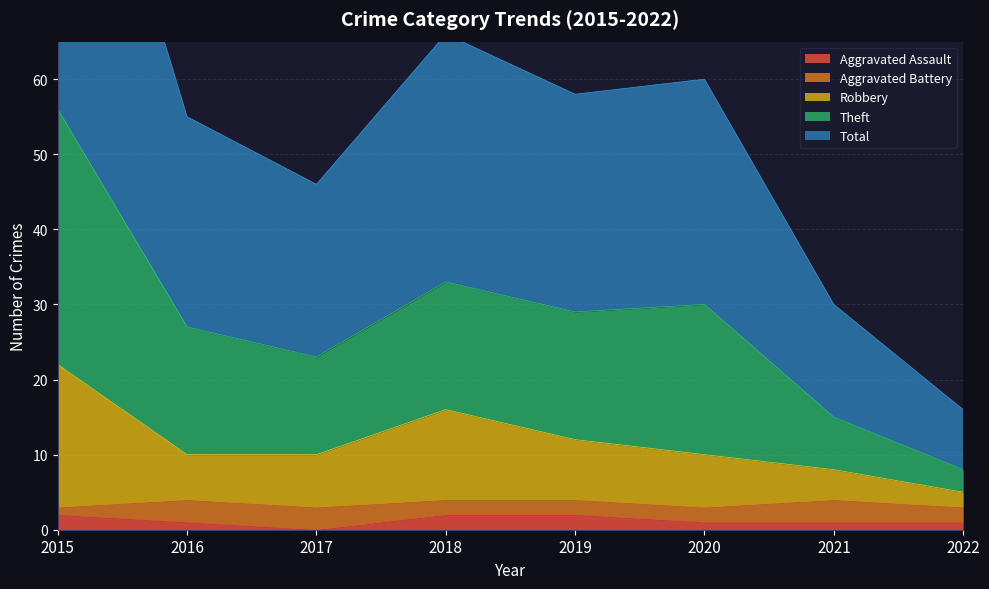

Is it true that Aggravated Assault equals 1 at 2016?

True